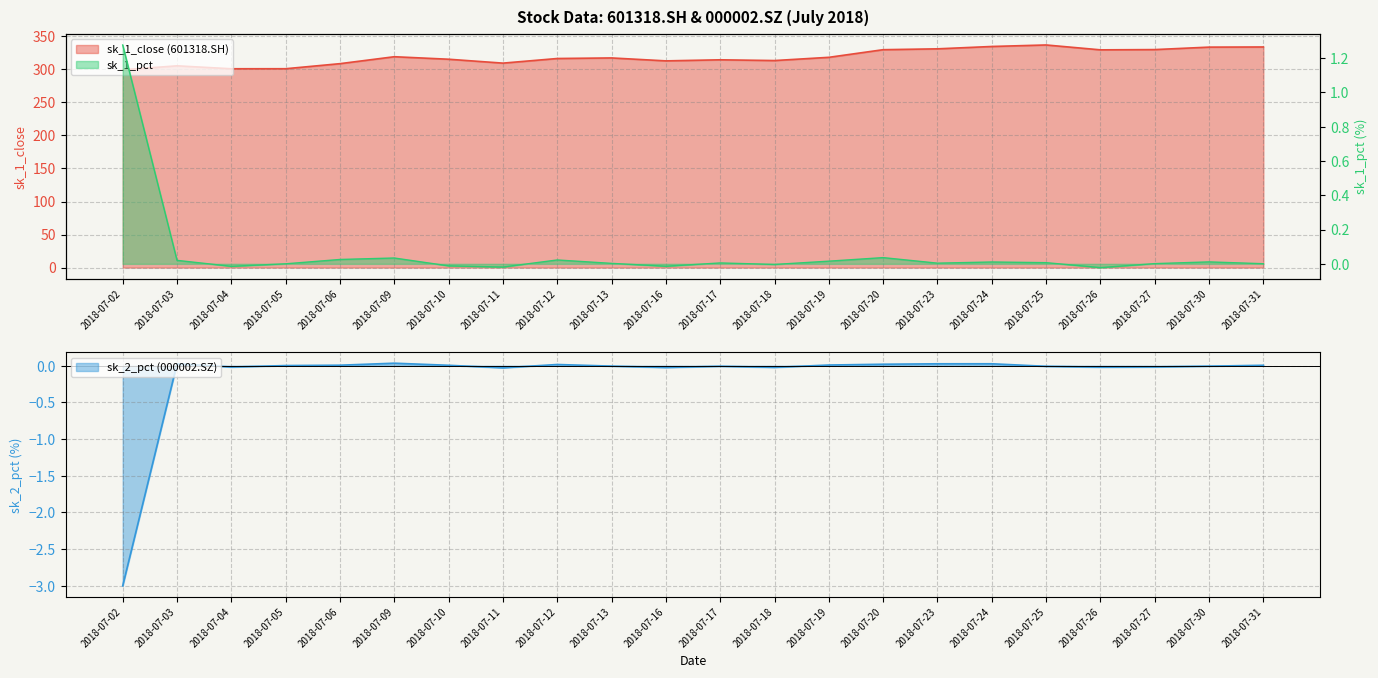

Which series has the widest spread of values?

sk_1_close (601318.SH)